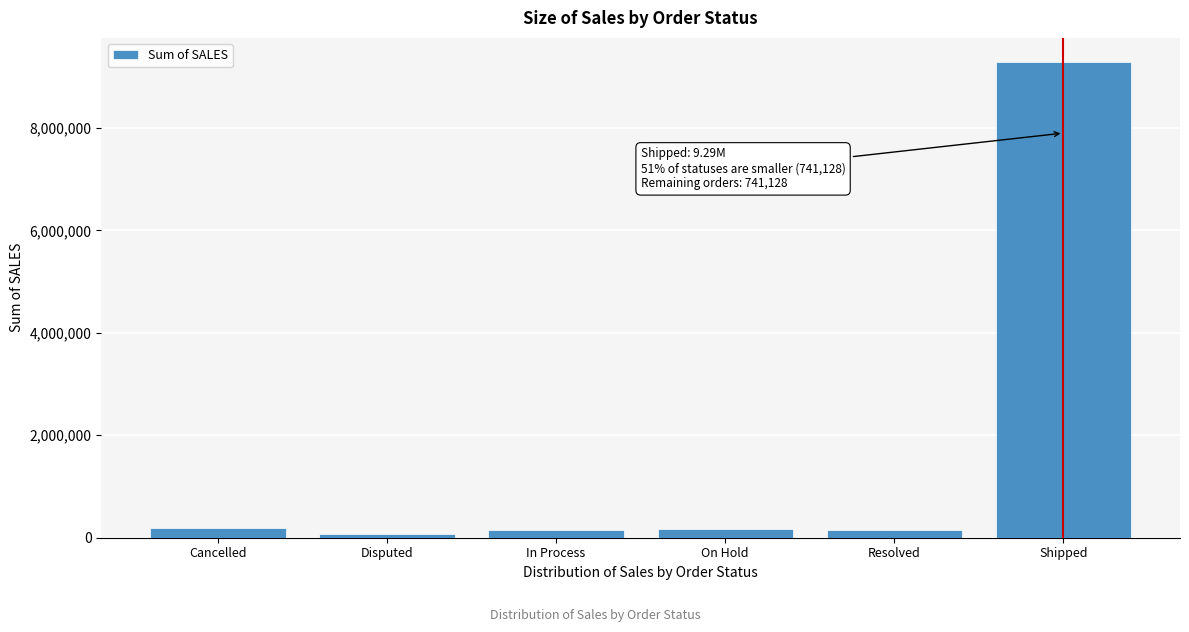

At which category does the chart reach its peak across all series?

Shipped